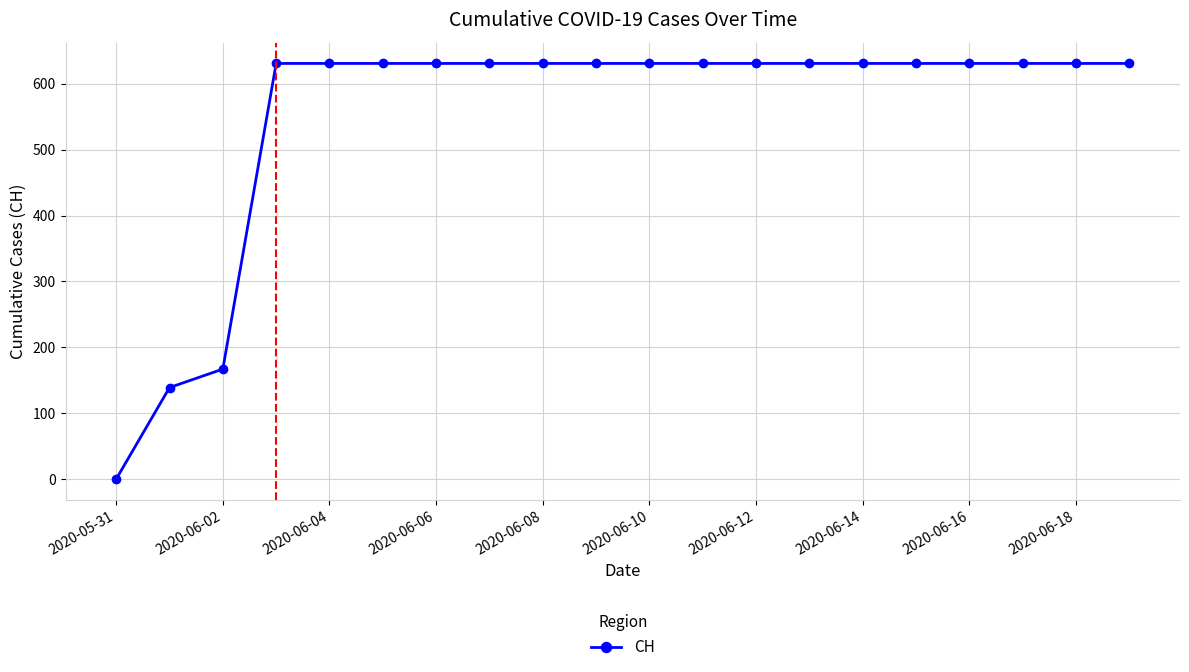

What is the greatest value displayed?

631